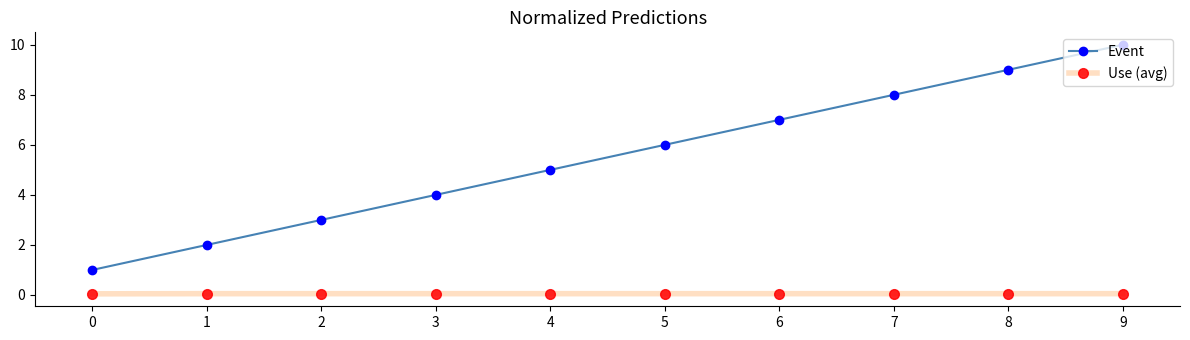

Is the value of Use (avg) at 6 greater than the value of Event at 0?

No